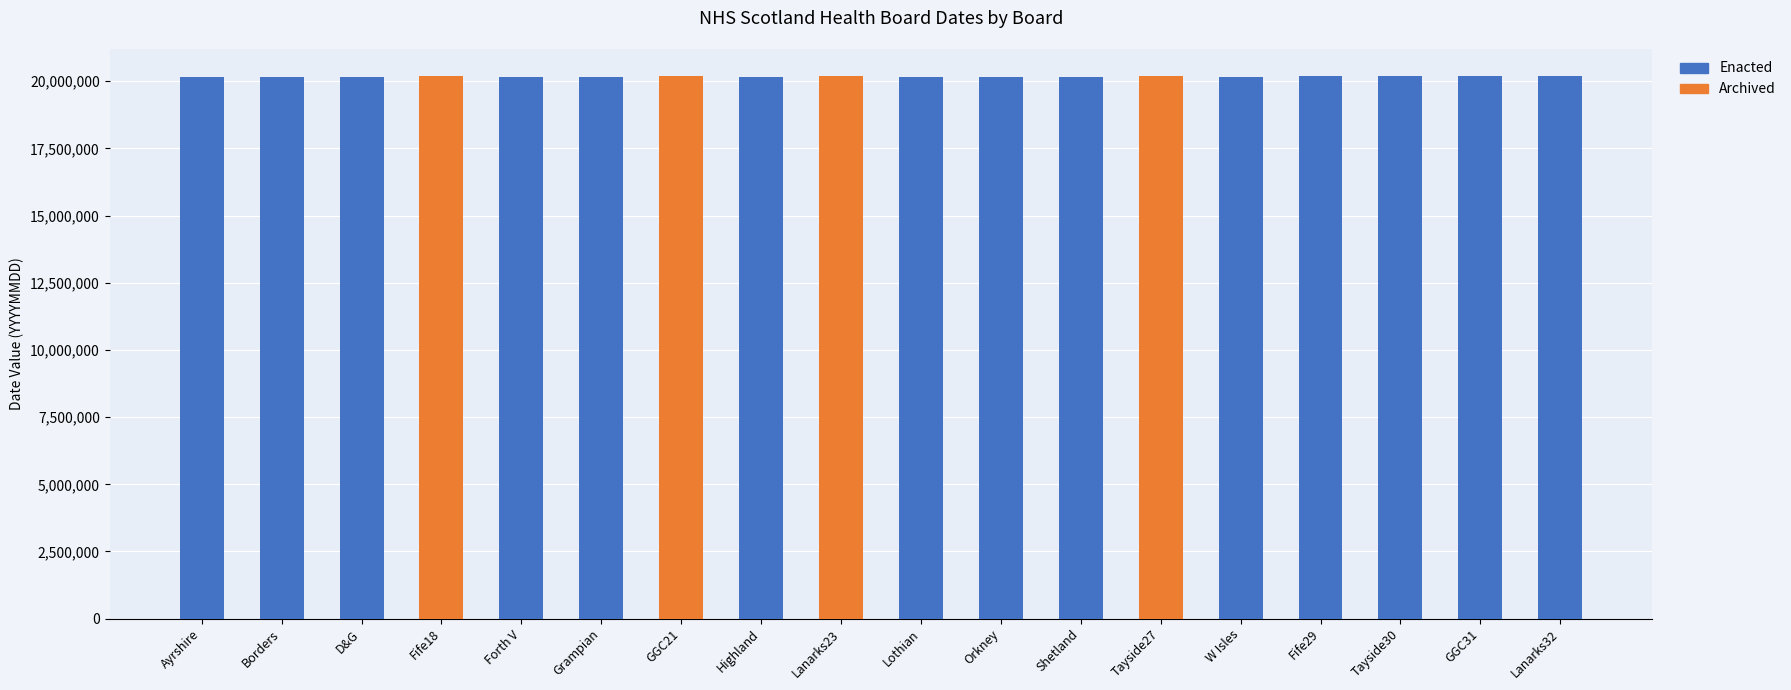

At which label does Archived reach its peak?

GGC21